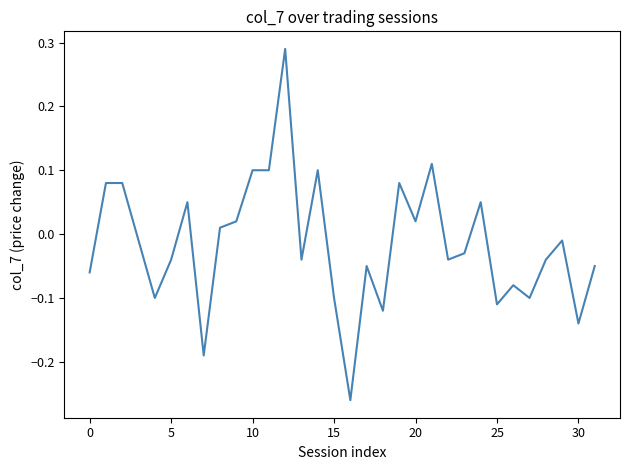

Which label corresponds to the smallest value in the chart?

16